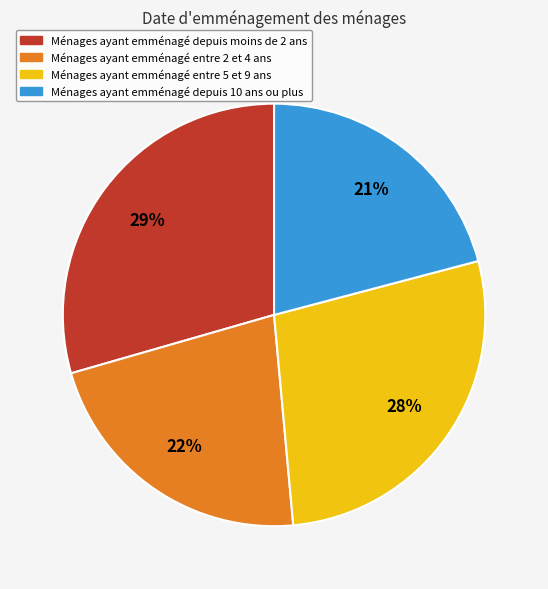

To the nearest percent, what is the average slice percentage?

25%